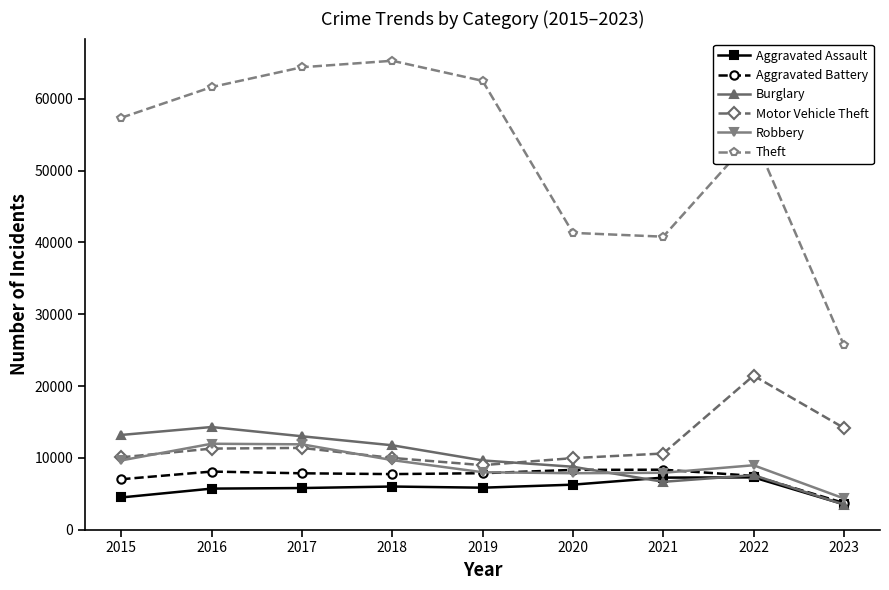

The value of Aggravated Battery at 2018 is 7734. True or false?

True